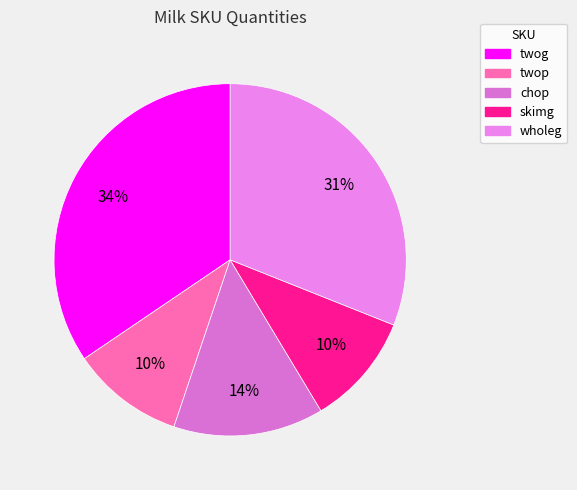

Is there a majority slice in this chart?

No